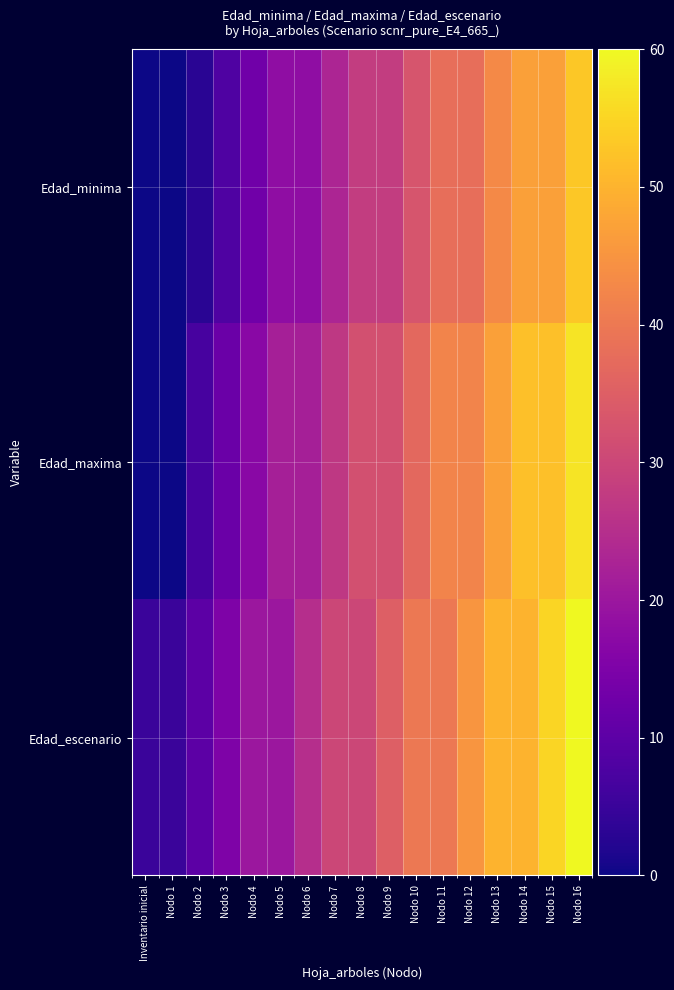

Which series has the largest total across all categories?

Edad_escenario